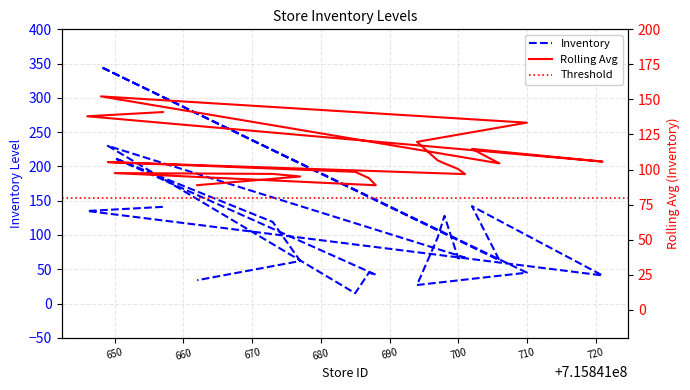

What is the difference between the maximum and second lowest values in the Inventory series?

318.0